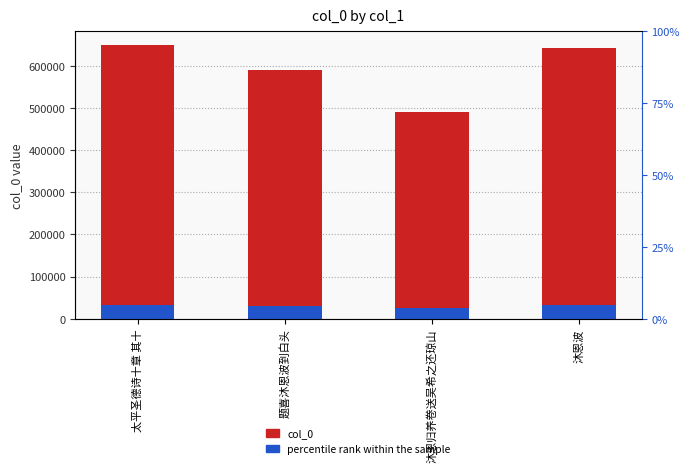

What is the difference between the maximum and minimum values in the percentile rank within the sample series?

7956.1